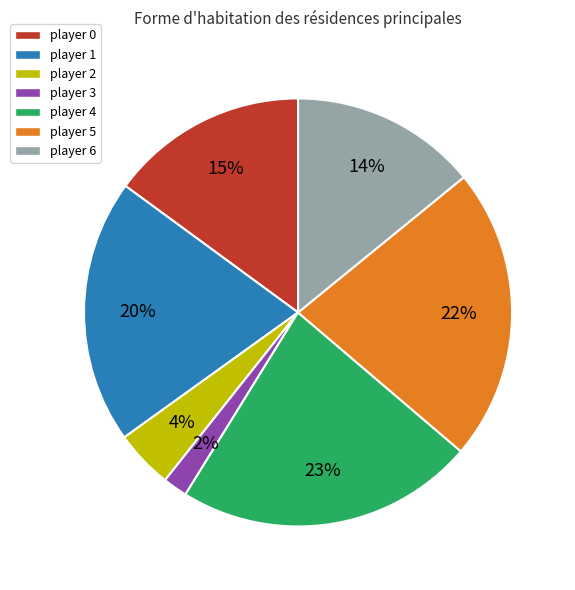

Is player 3 the majority of the pie?

No